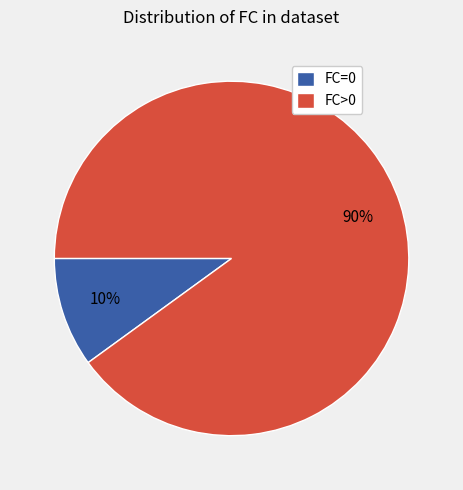

Which slice is the largest?

FC>0